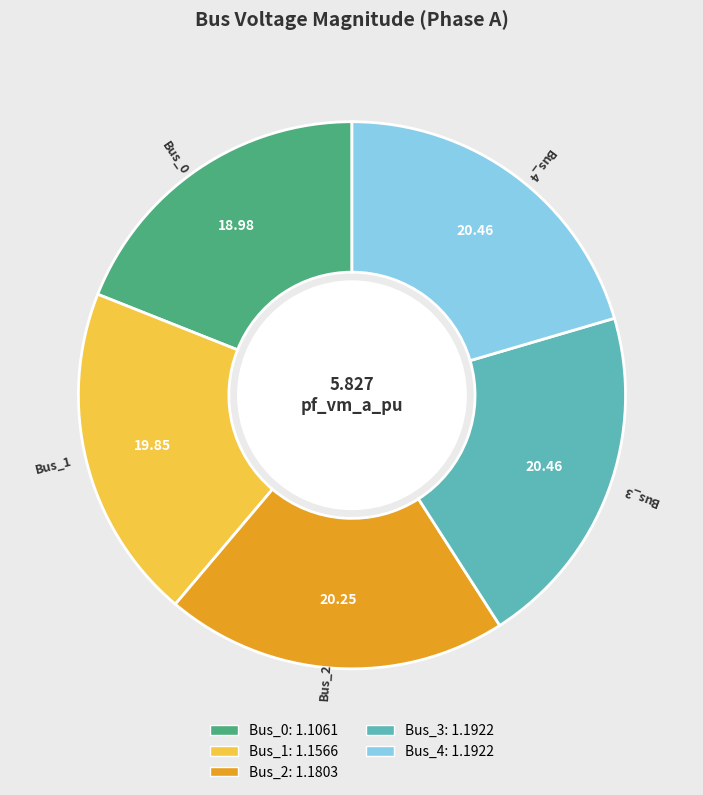

What is the ratio of the value at Bus_3 to the value at Bus_1?

1.0